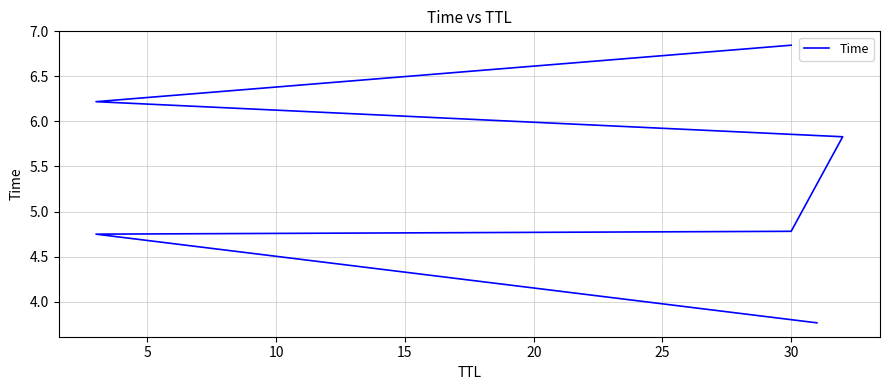

True or false: the data has more than 0 interior local peaks.

False